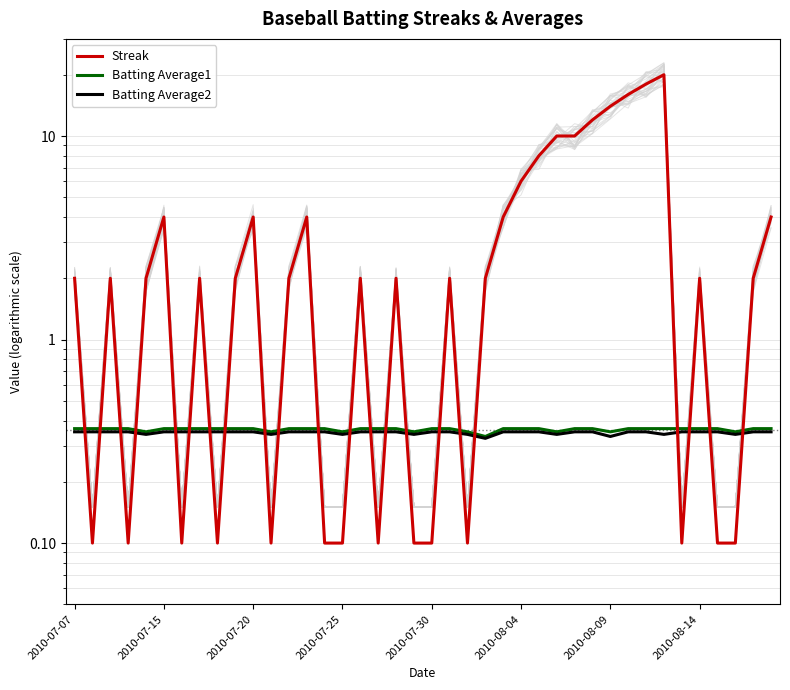

Reading left to right, extract all data points from this chart.

Streak: 2.0	0.1	2.0	0.1	2.0	4.0	0.1	2.0	0.1	2.0	4.0	0.1	2.0	4.0	0.1	0.1	2.0	0.1	2.0	0.1	0.1	2.0	0.1	2.0	4.0	6.0	8.0	10.0	10.0	12.0	14.0	16.0	18.0	20.0	0.1	2.0	0.1	0.1	2.0	4.0
Batting Average1: 0.4	0.4	0.4	0.4	0.4	0.4	0.4	0.4	0.4	0.4	0.4	0.4	0.4	0.4	0.4	0.4	0.4	0.4	0.4	0.4	0.4	0.4	0.4	0.3	0.4	0.4	0.4	0.4	0.4	0.4	0.4	0.4	0.4	0.4	0.4	0.4	0.4	0.4	0.4	0.4
Batting Average2: 0.4	0.4	0.4	0.4	0.3	0.4	0.4	0.4	0.4	0.4	0.4	0.3	0.4	0.4	0.4	0.3	0.4	0.4	0.4	0.3	0.4	0.4	0.3	0.3	0.4	0.4	0.4	0.3	0.4	0.4	0.3	0.4	0.4	0.3	0.4	0.4	0.4	0.3	0.4	0.4